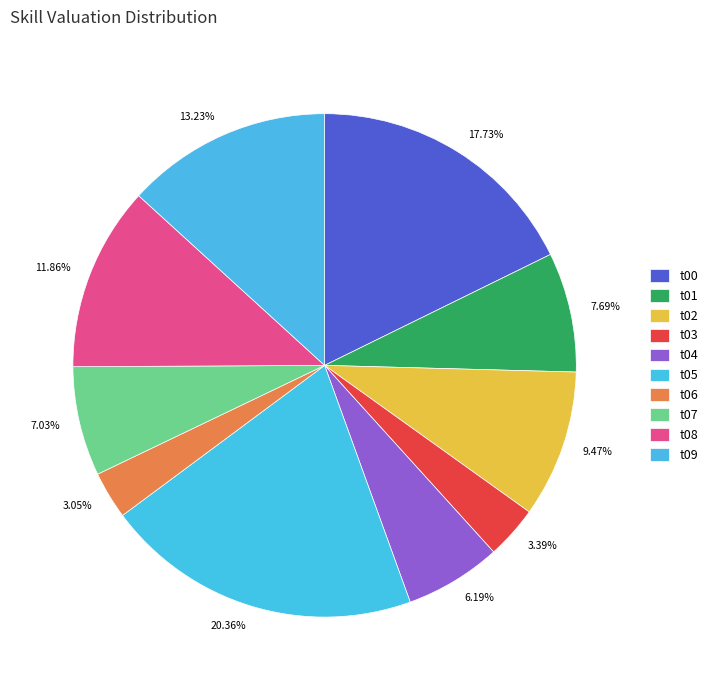

Between t00 and t02, which is larger?

t00